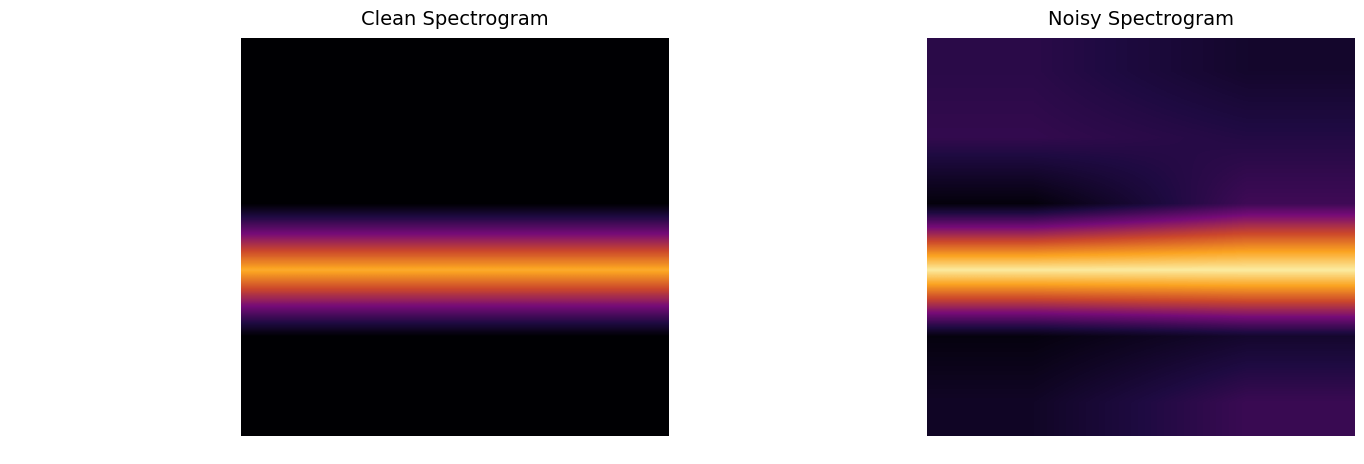

What is the maximum value for Extension.value[x] (valueCodeableConcept)?

0.3